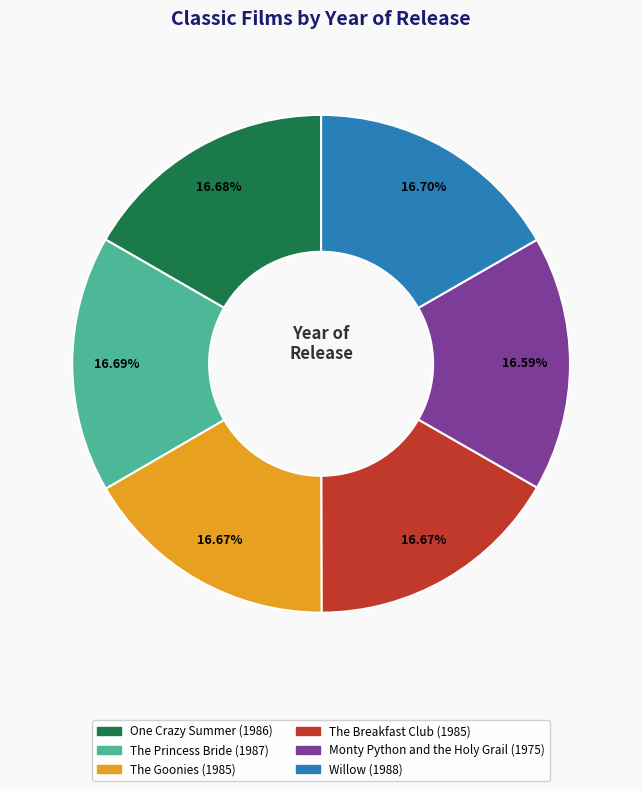

How many segments does this pie chart have?

6